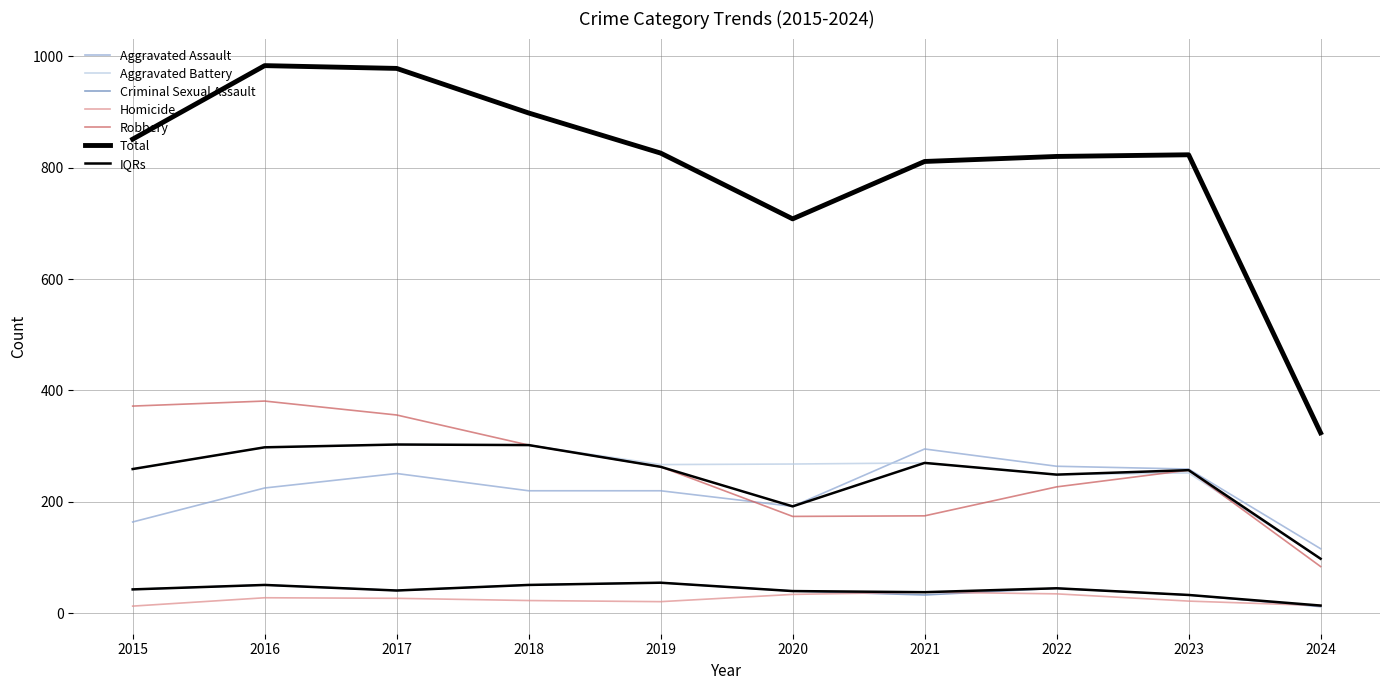

Read the Criminal Sexual Assault value at 2022.

45